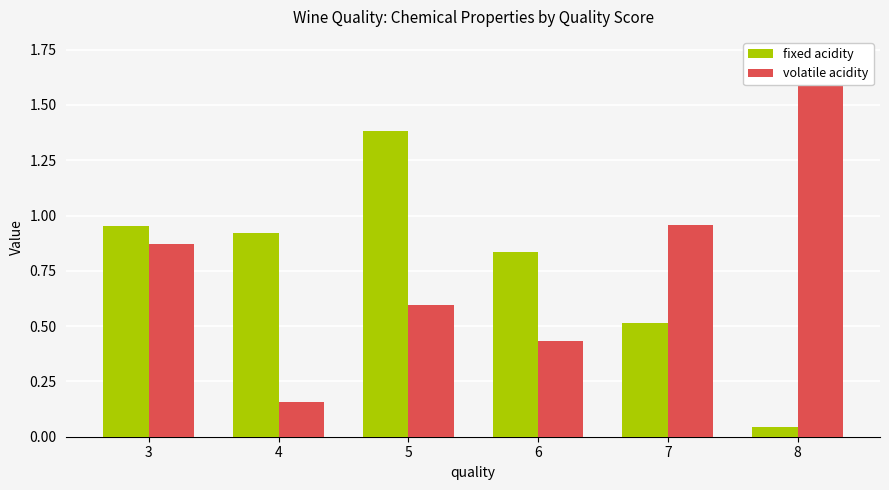

What is the difference between the maximum and second lowest values in the fixed acidity series?

0.9